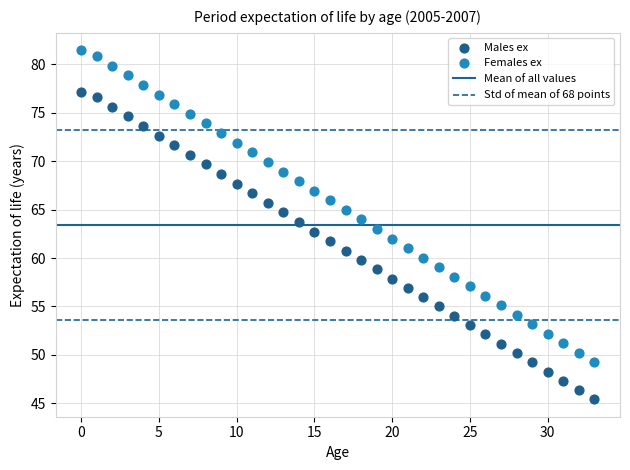

Which series reaches the maximum Y coordinate?

Females ex